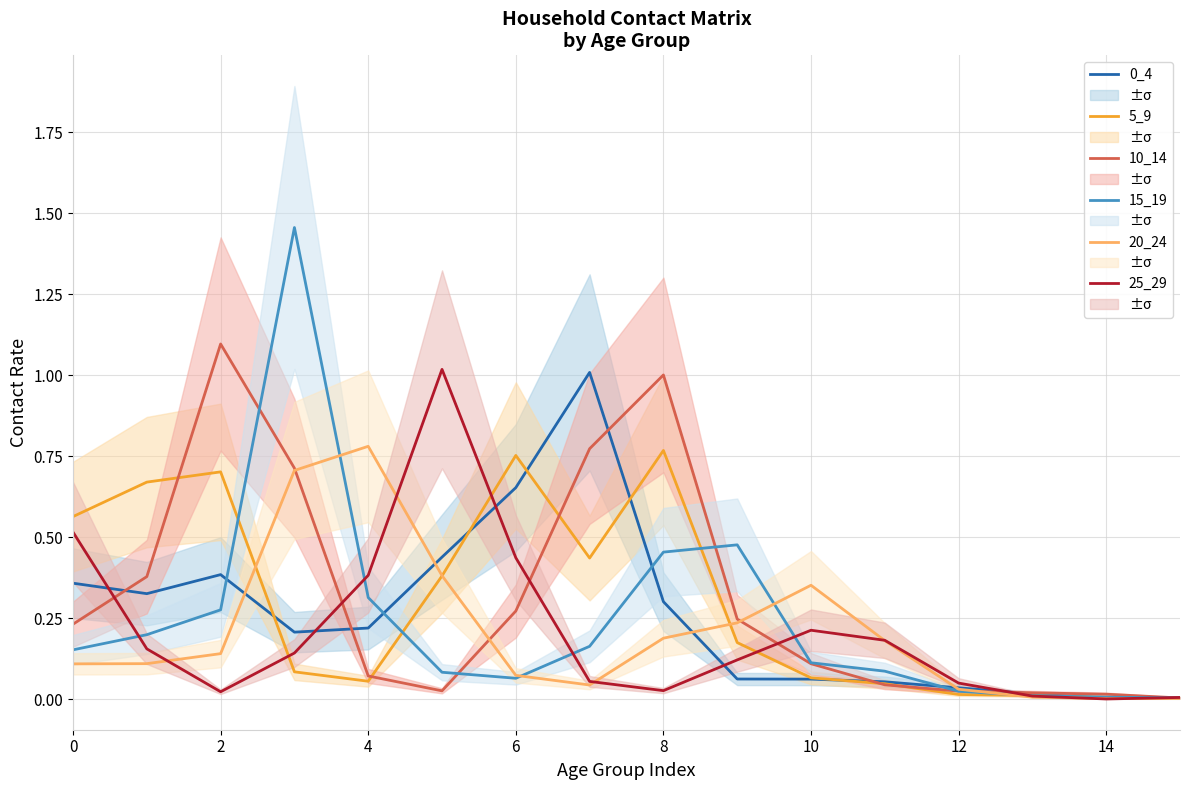

Which series ends up on top after the final intersection of 25_29 and 10_14?

25_29